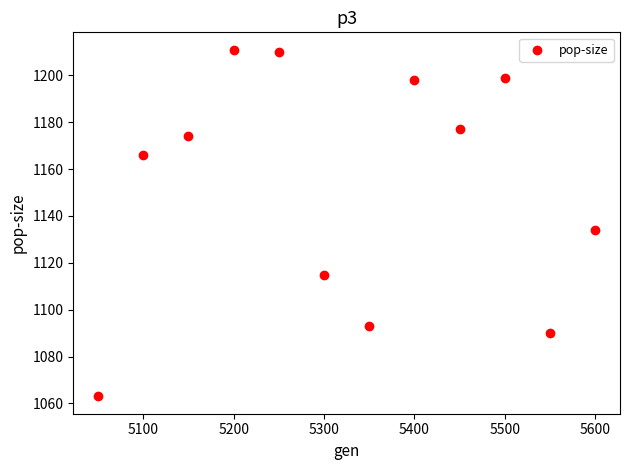

What Y value in the scatter plot is closest to 1137?

1134